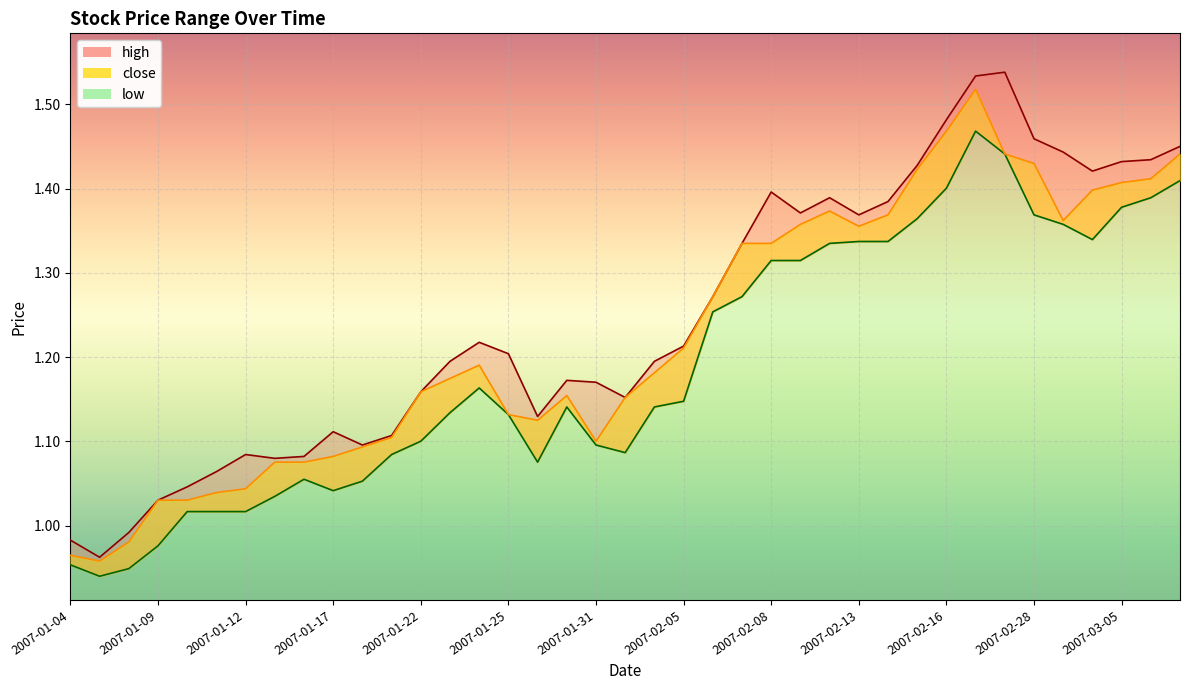

How many data points in close are less than 1?

3